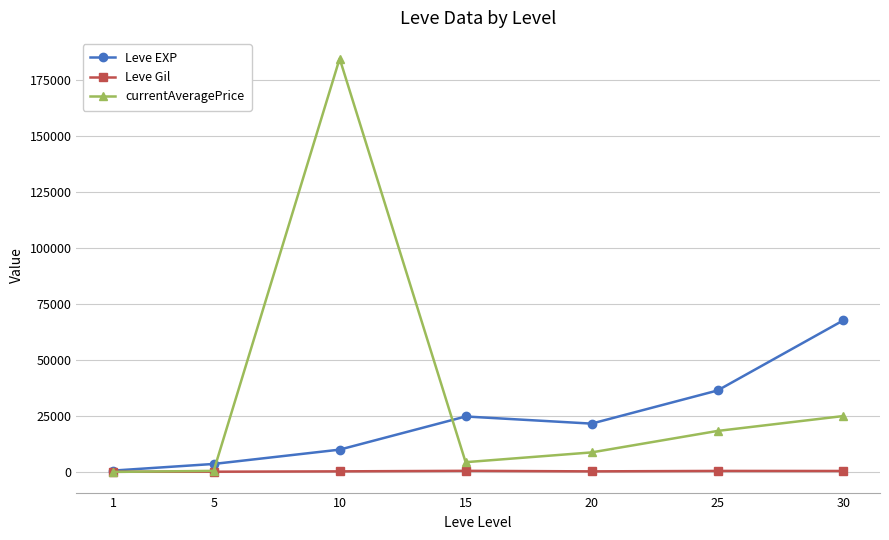

What is the highest value of the Leve EXP series?

67730.0